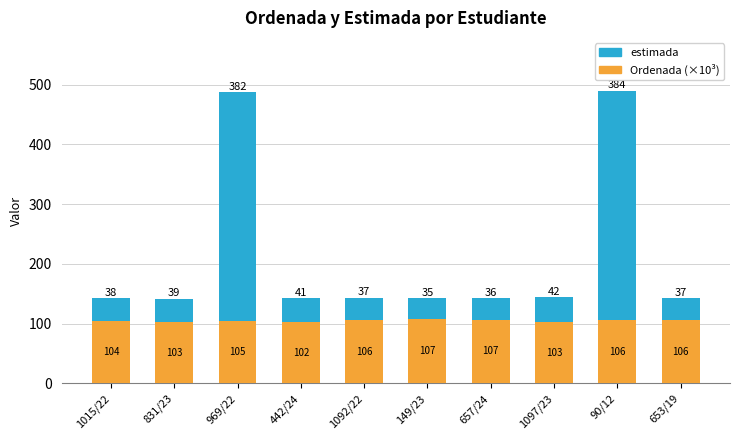

What value does the Ordenada (×10³) series have at 657/24?

106.9